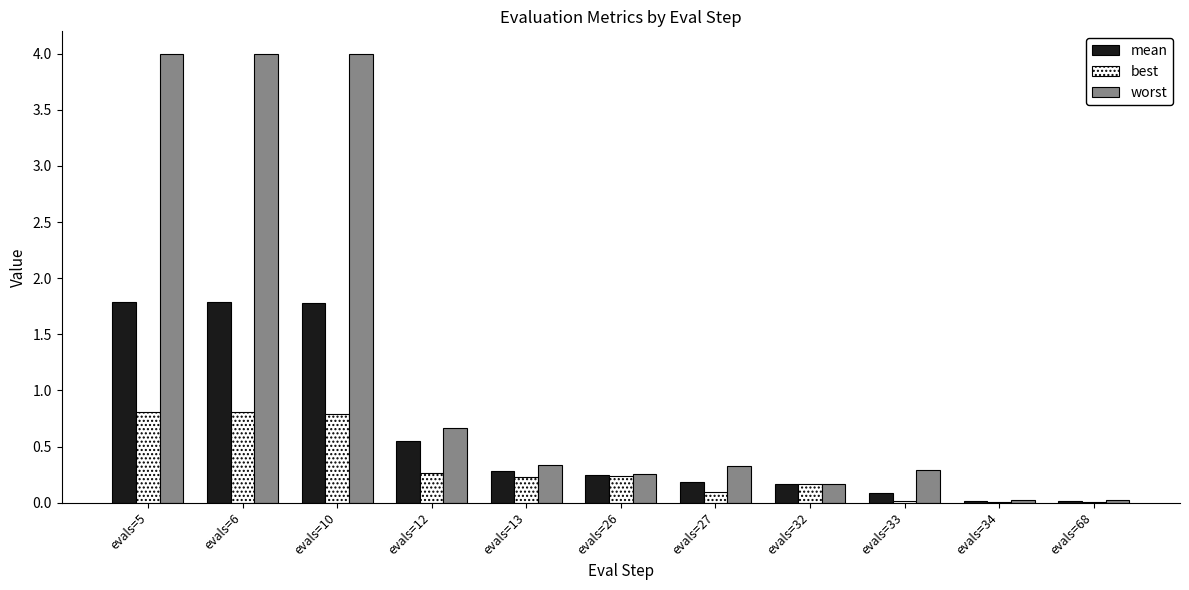

Is the value of best at evals=6 greater than the value of worst at evals=5?

No